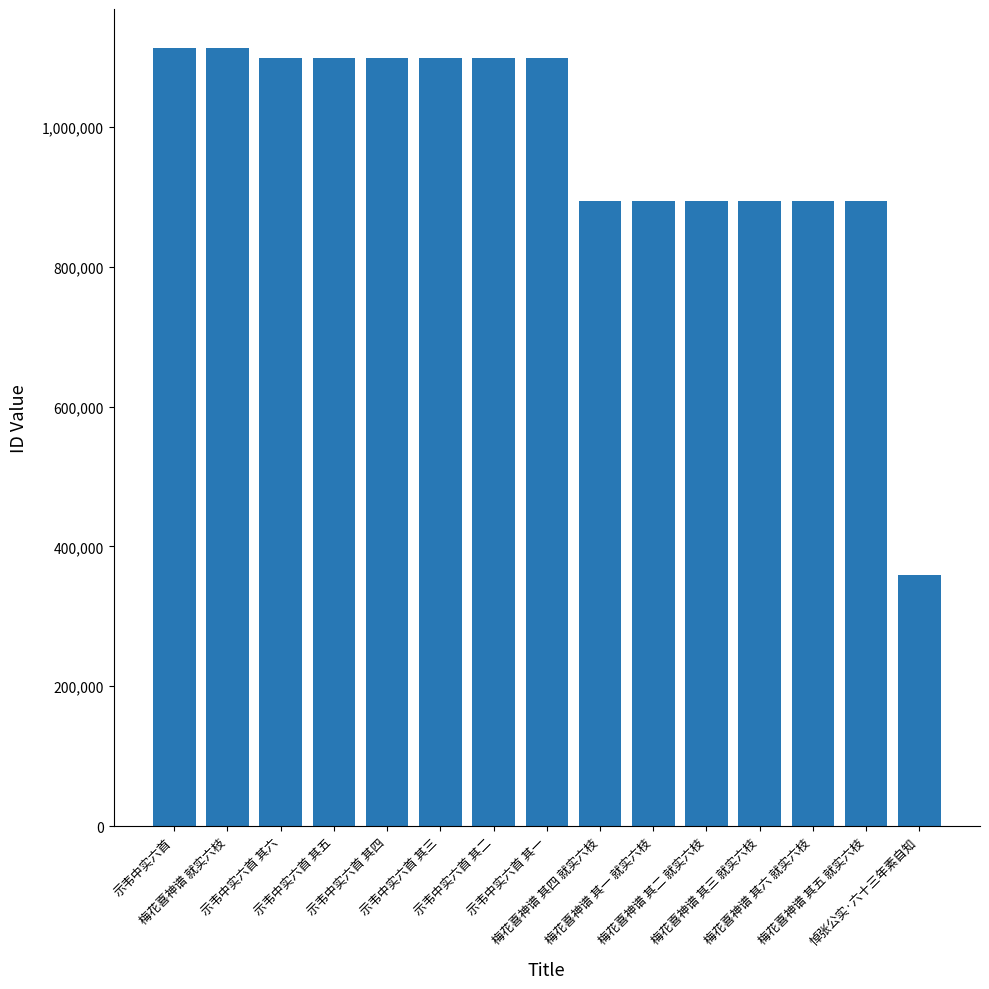

What is the minimum value shown in the chart?

359607